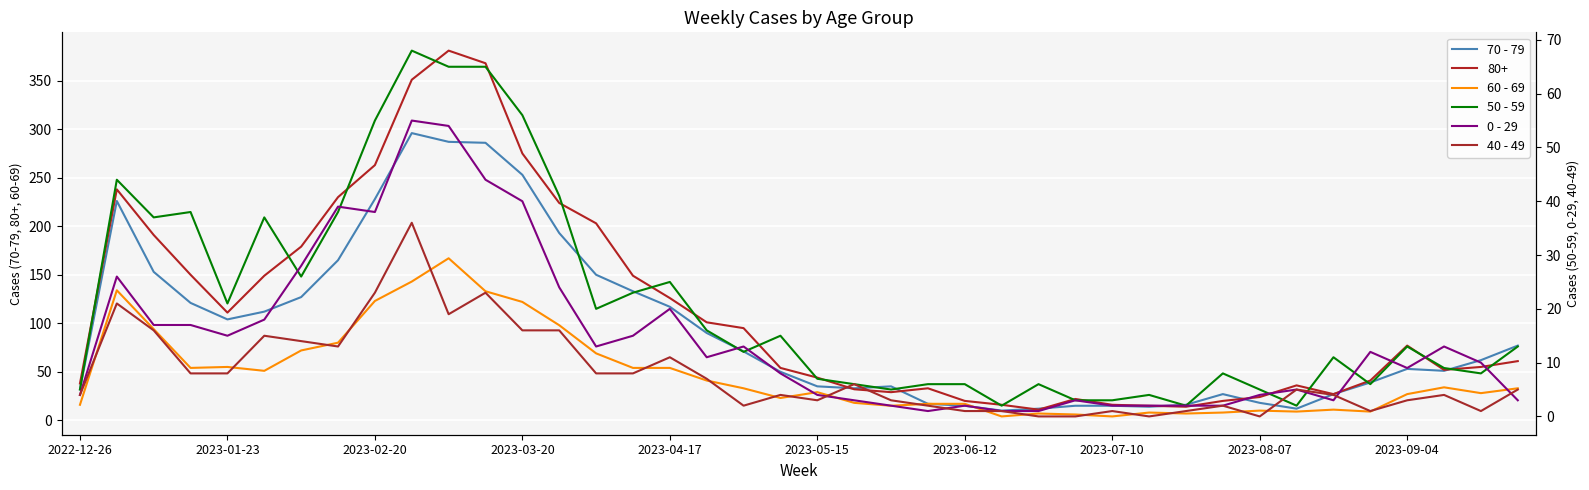

True or false: 60 - 69 and 40 - 49 cross at least once.

False